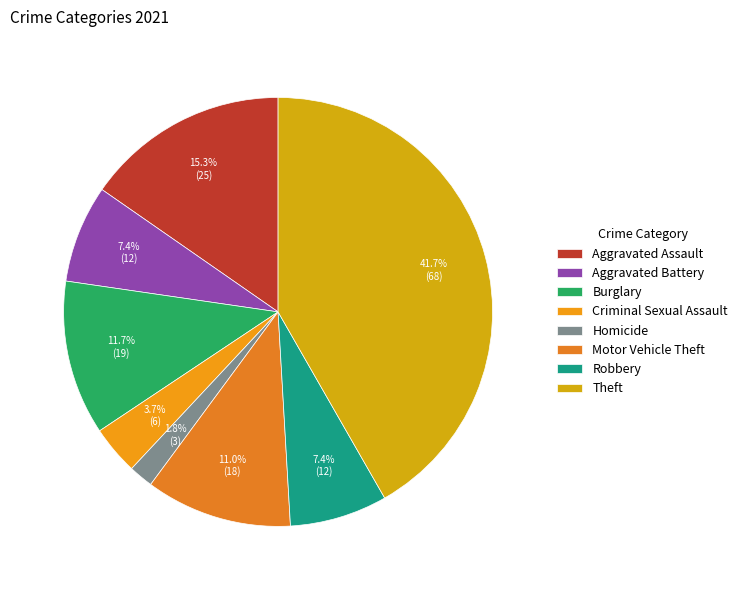

What is the change in value from Aggravated Battery to Burglary?

+7